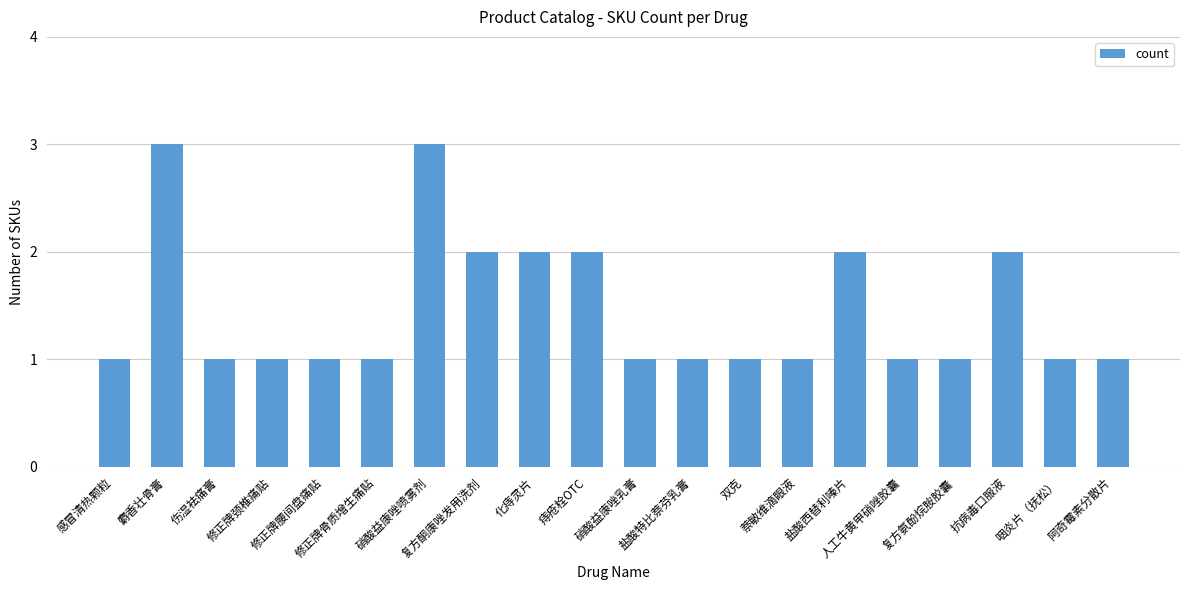

What is the greatest value displayed?

3